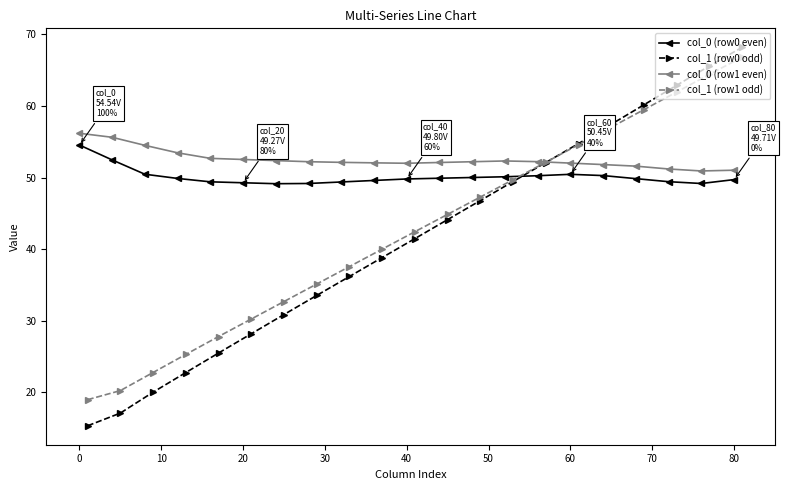

How many interior local peaks does the col_0 (row1 even) series have?

1